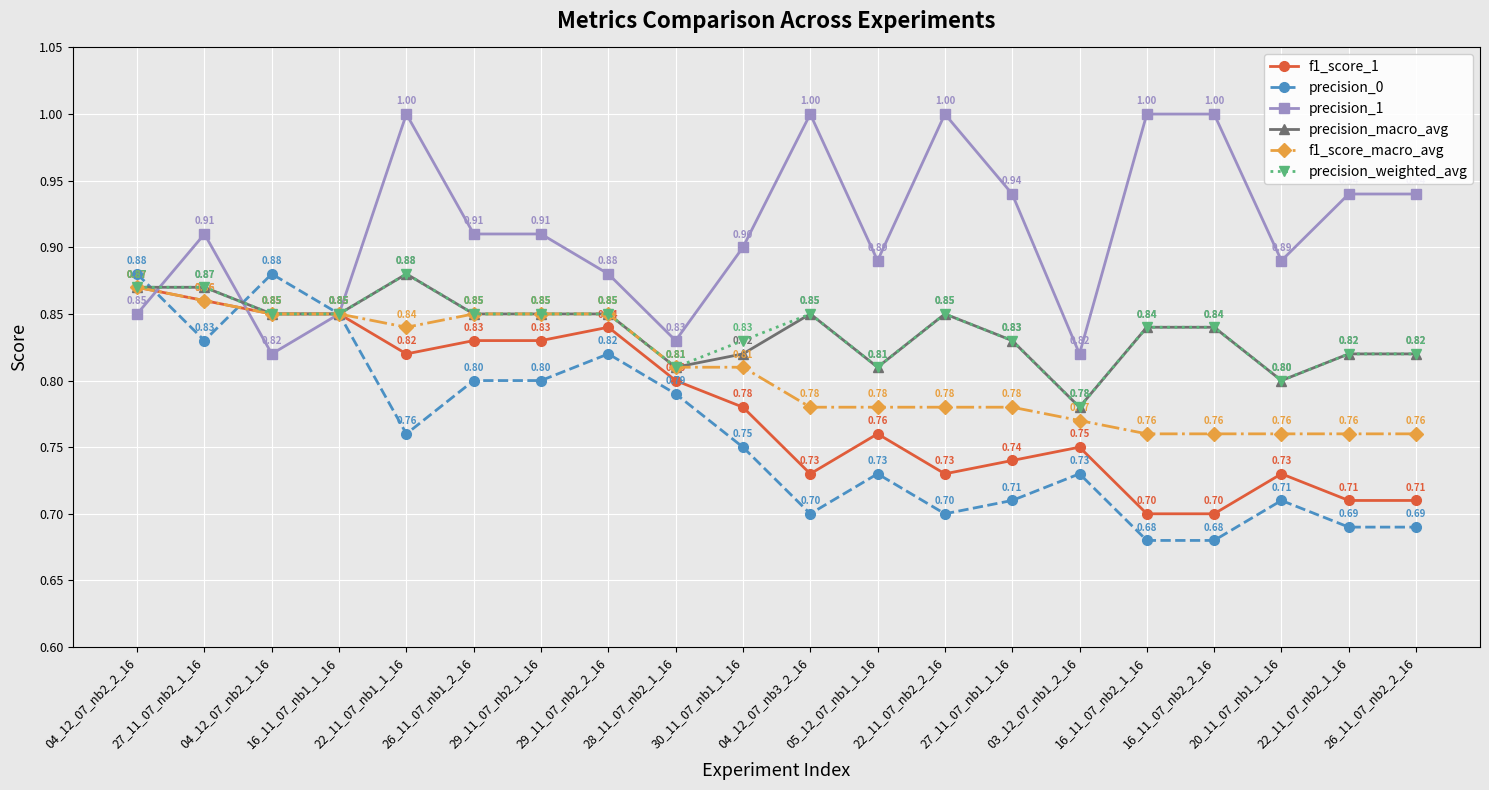

What is the sum of the f1_score_1 values at 22_11_07_nb2_1_16 and 20_11_07_nb1_1_16?

1.4